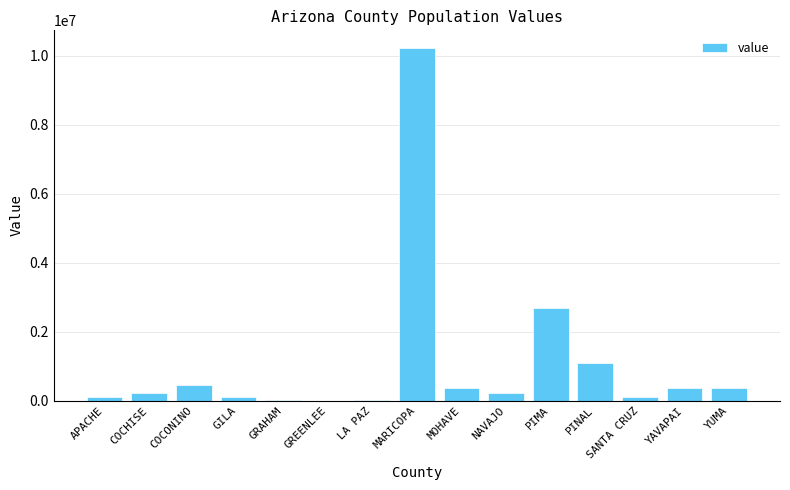

True or false: the data shows 1092560 at PINAL.

True